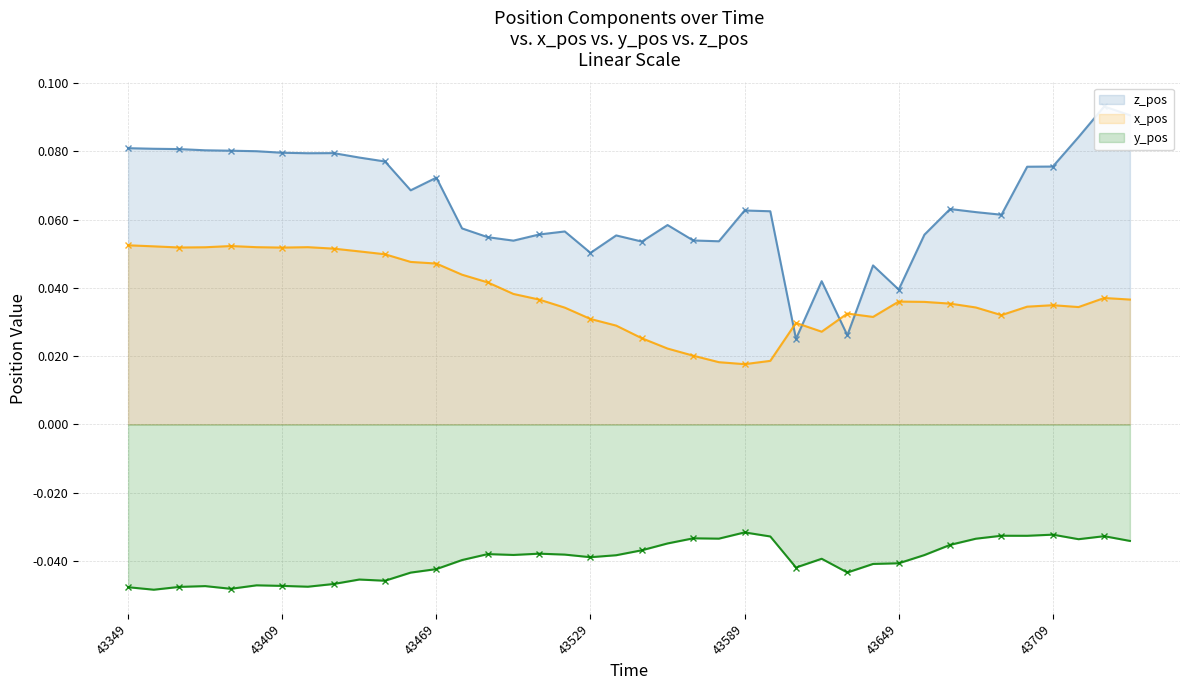

What is the difference between the highest and lowest values at 26?

0.1